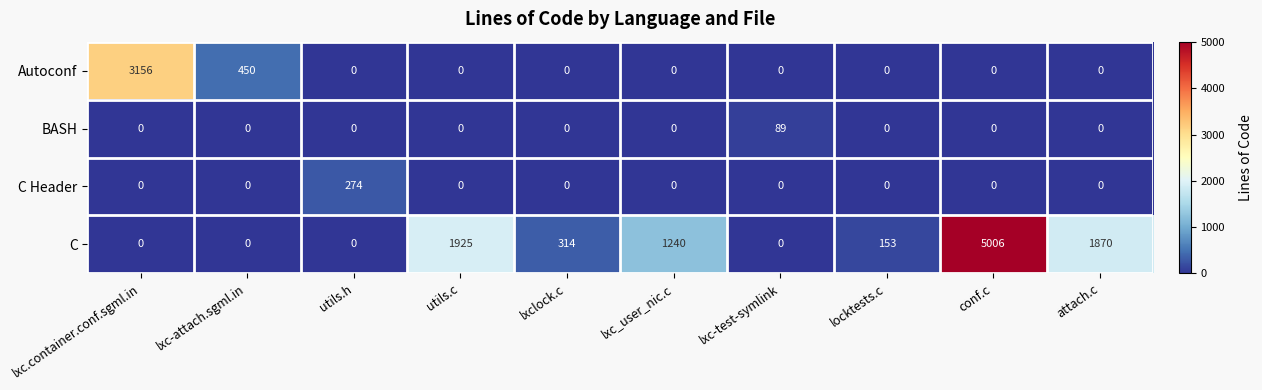

What is the difference between the Autoconf values at lxc-attach.sgml.in and lxc.container.conf.sgml.in?

2706